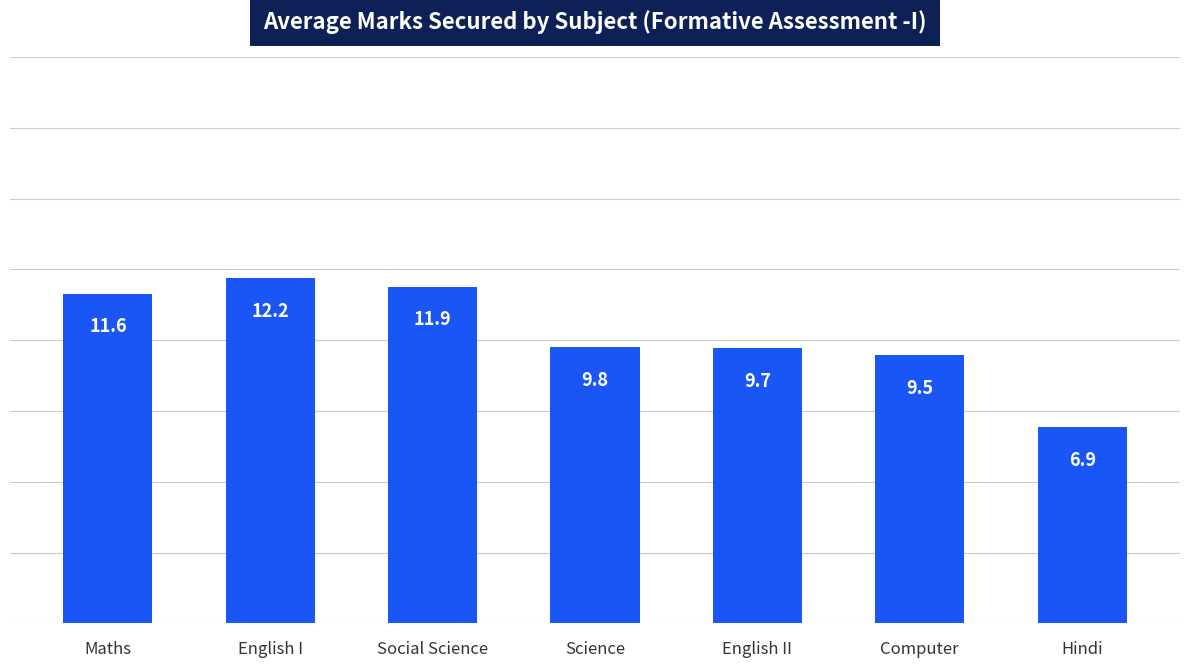

List the labels in order of value, largest first.

English I, Social Science, Maths, Science, English II, Computer, Hindi